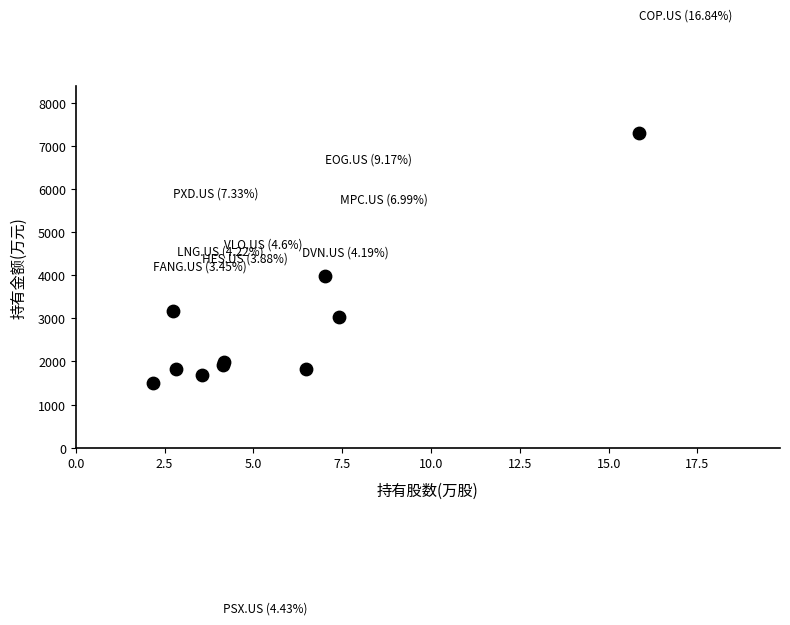

What Y value in the scatter plot is closest to 4394?

3973.6